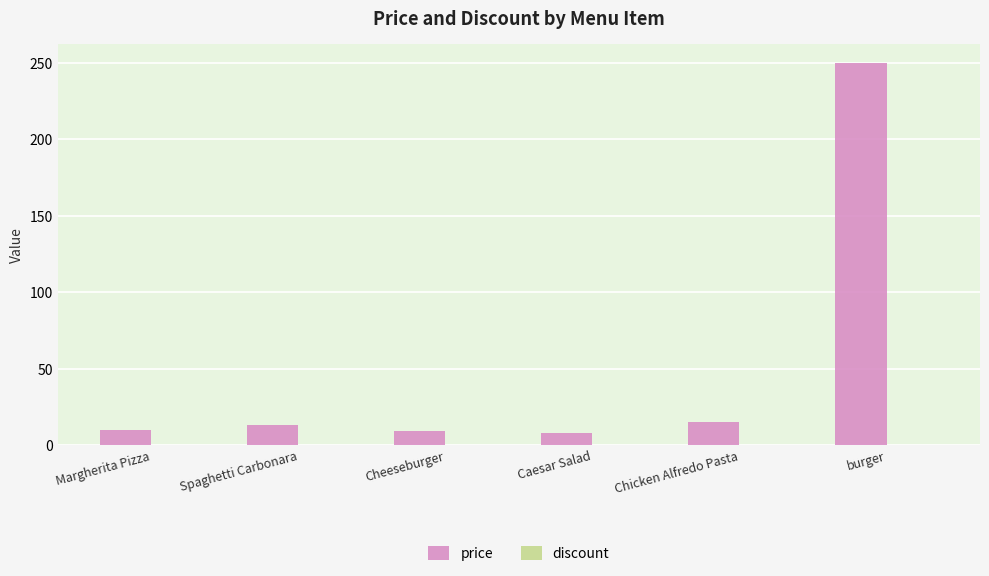

How many bars are there in total?

6